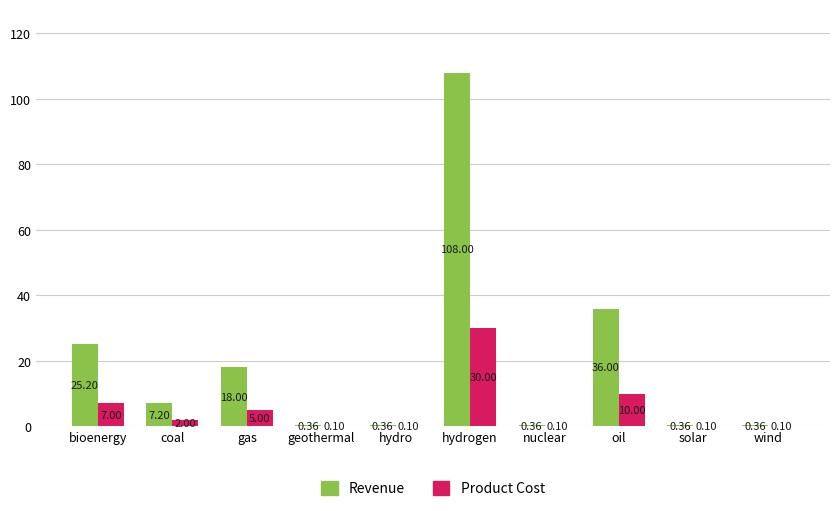

What is the average value of the Product Cost series?

5.5